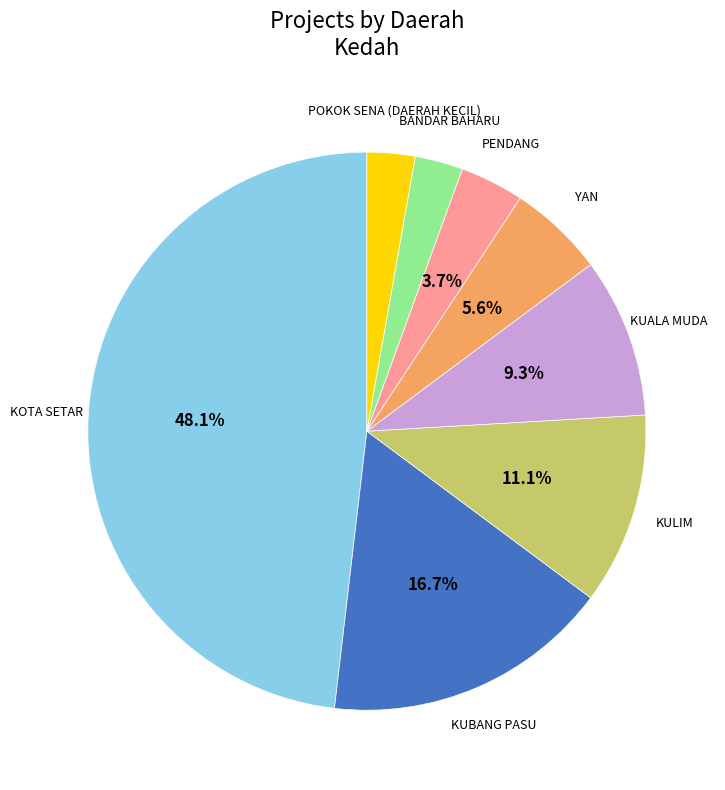

Count the number of slices in the pie.

8